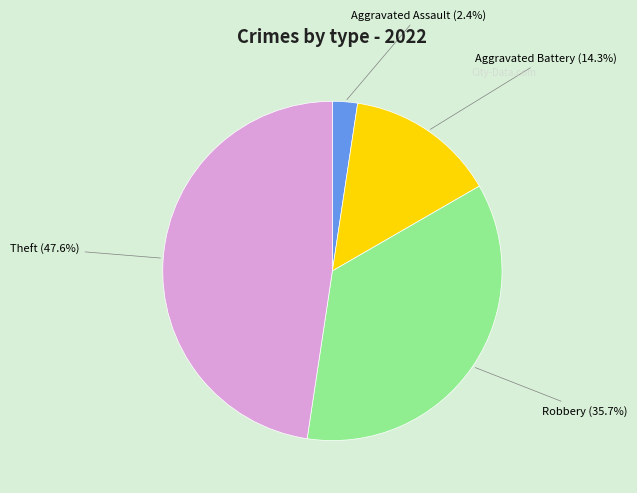

Does any single category account for the majority?

No